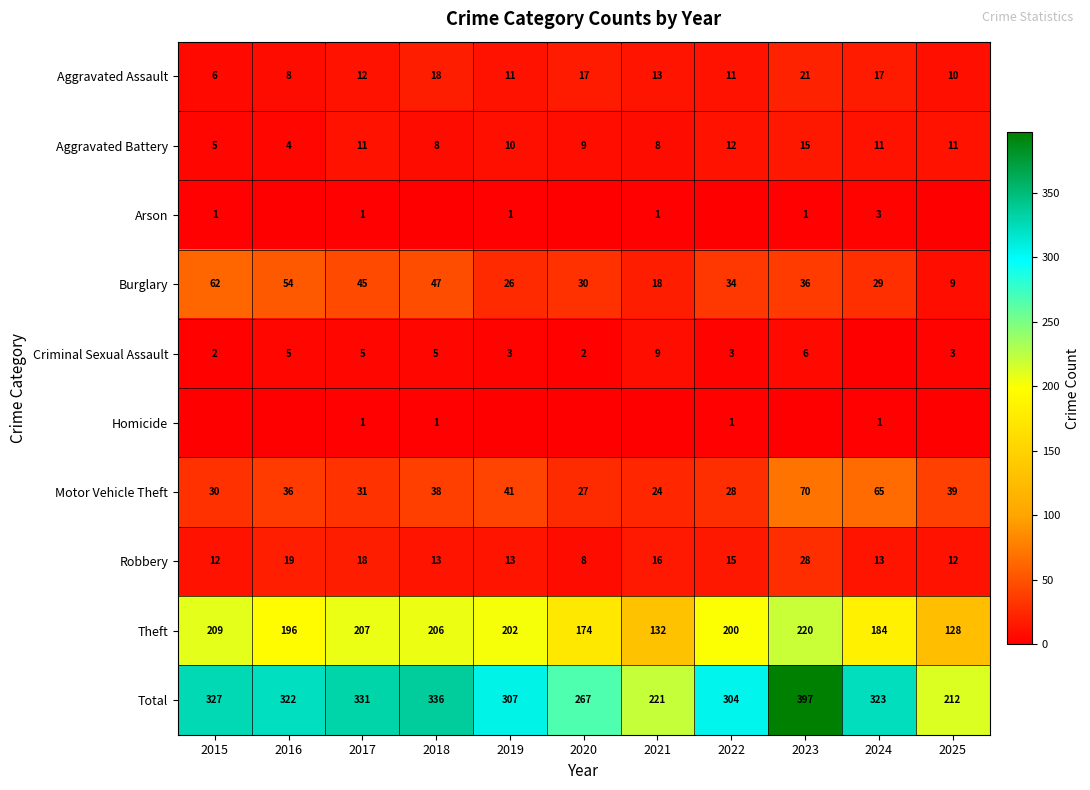

Read the Burglary value at 2019.

26